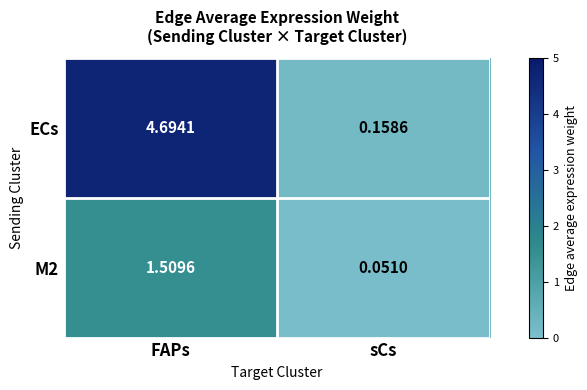

Which series has the largest range (max minus min)?

ECs